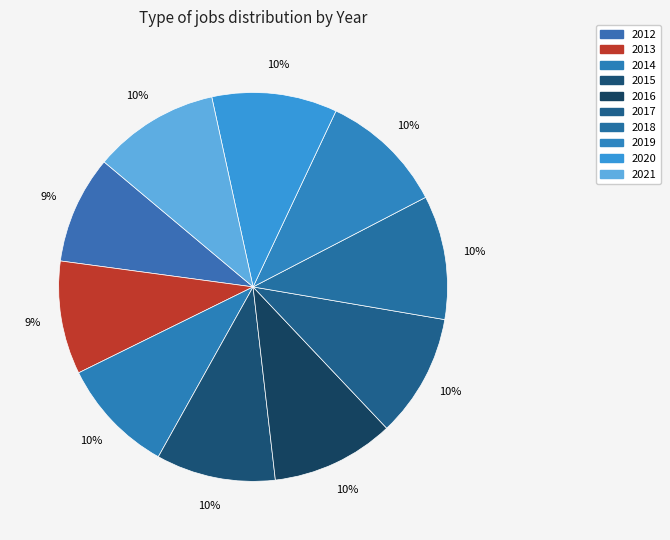

To the nearest percent, what is the average slice percentage?

10%